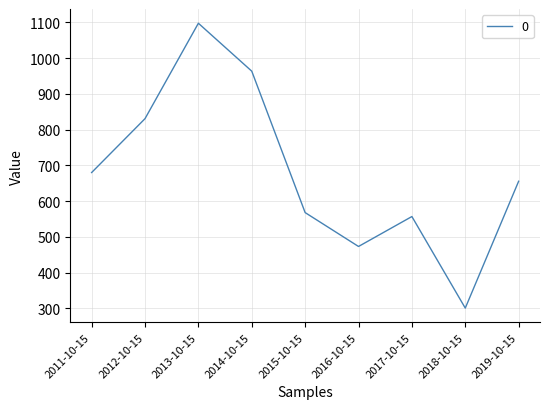

Rank the categories by value from lowest to highest.

2018-10-15, 2016-10-15, 2017-10-15, 2015-10-15, 2019-10-15, 2011-10-15, 2012-10-15, 2014-10-15, 2013-10-15